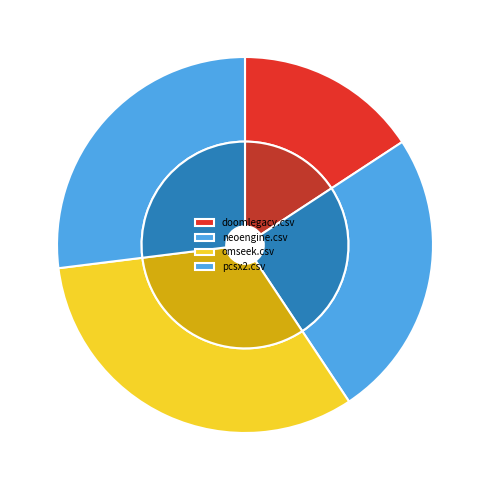

To the nearest percent, what portion does neoengine.csv represent?

25%